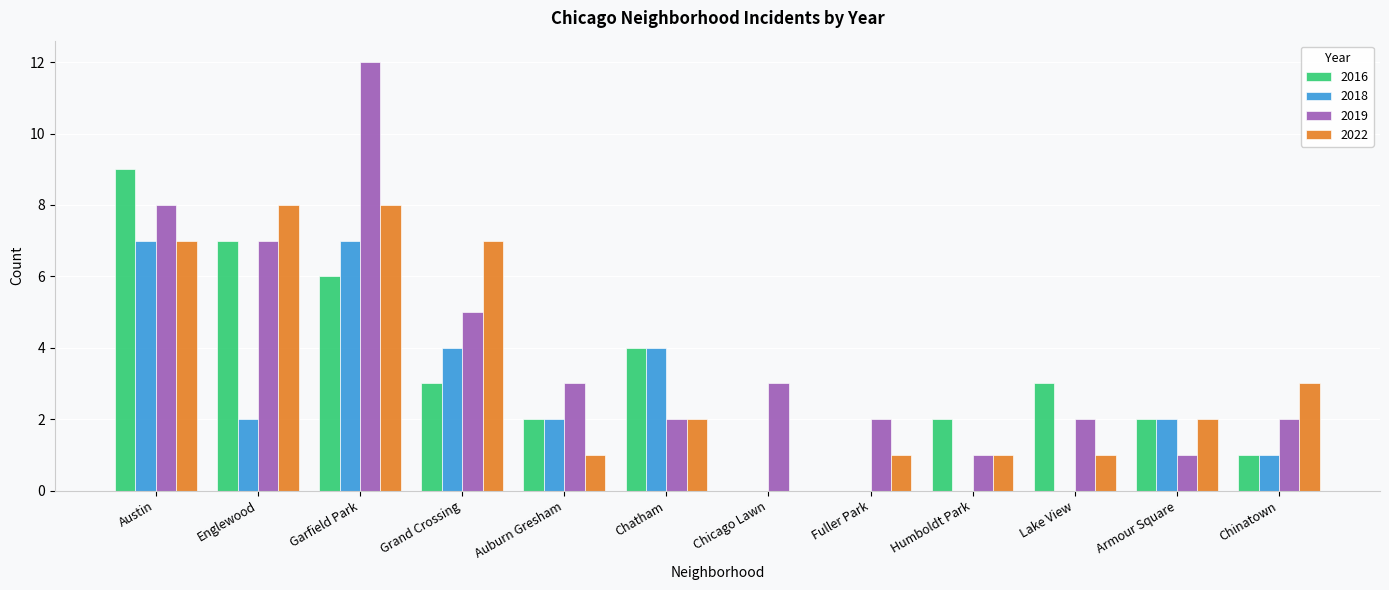

Which label corresponds to the largest value in the chart?

Garfield Park